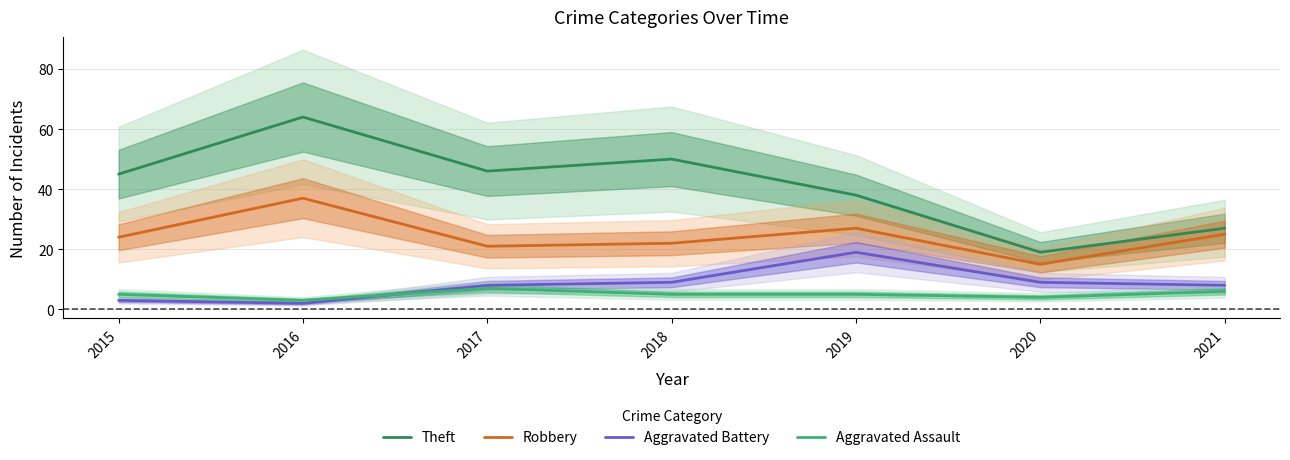

At which label does Theft reach its minimum?

2020